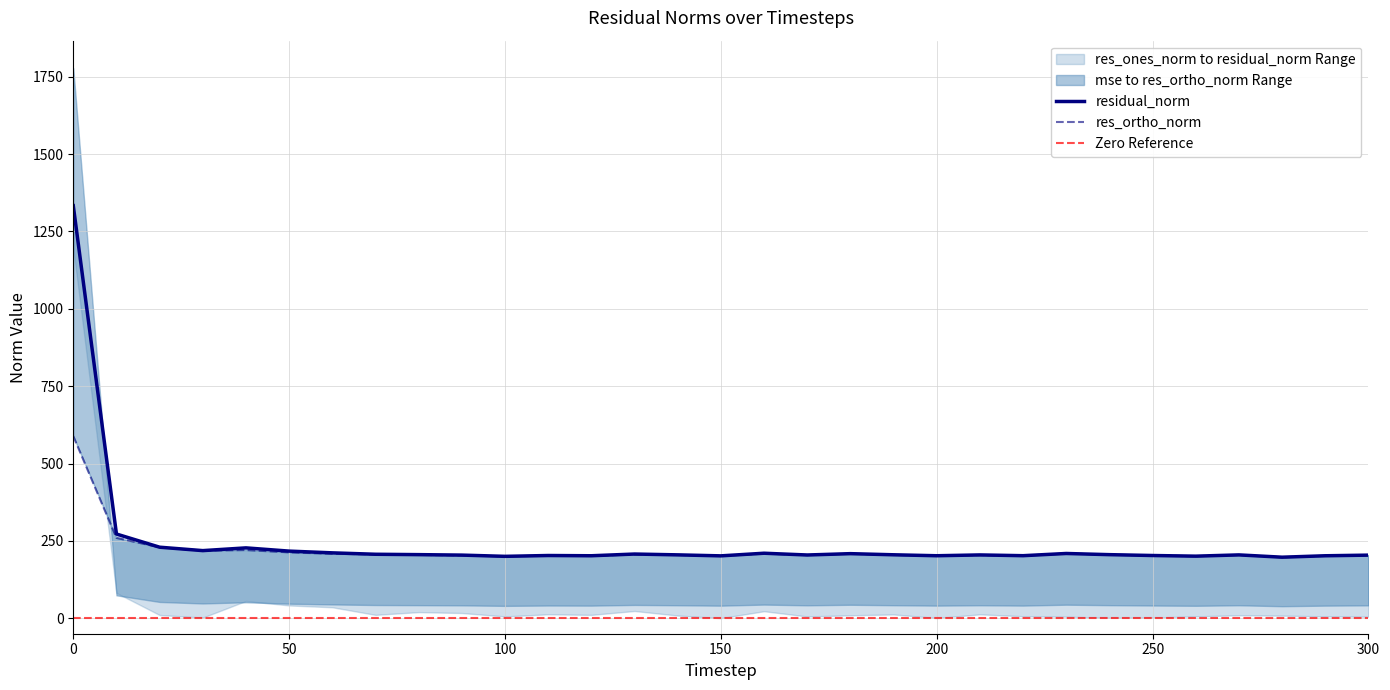

What is the average value of the res_ones_norm series?

220.3